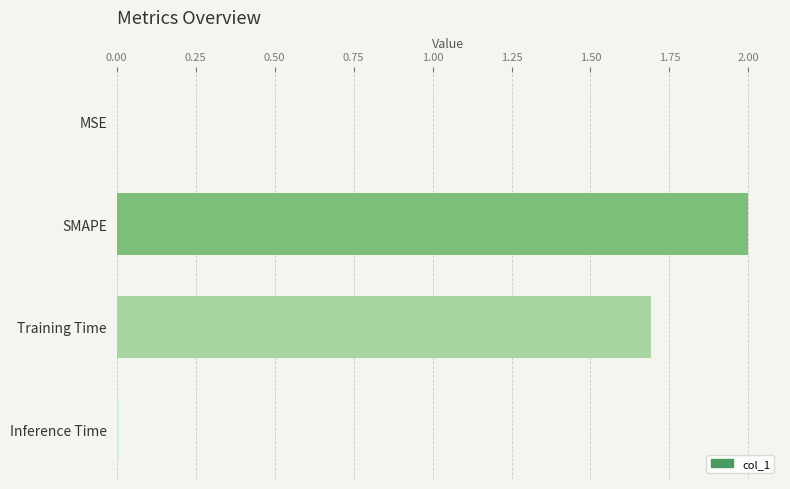

What is the sum of the values at SMAPE and Training Time?

3.7